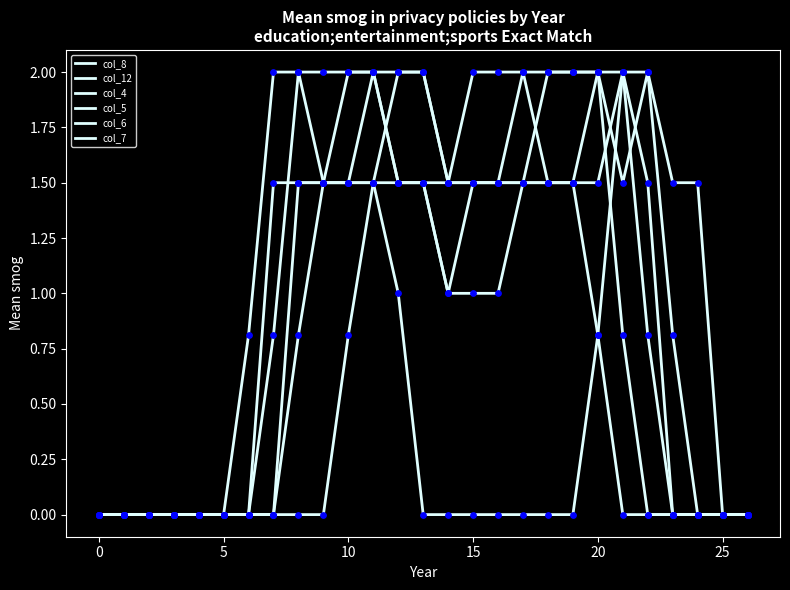

Is this an area chart (filled region under the line)?

No